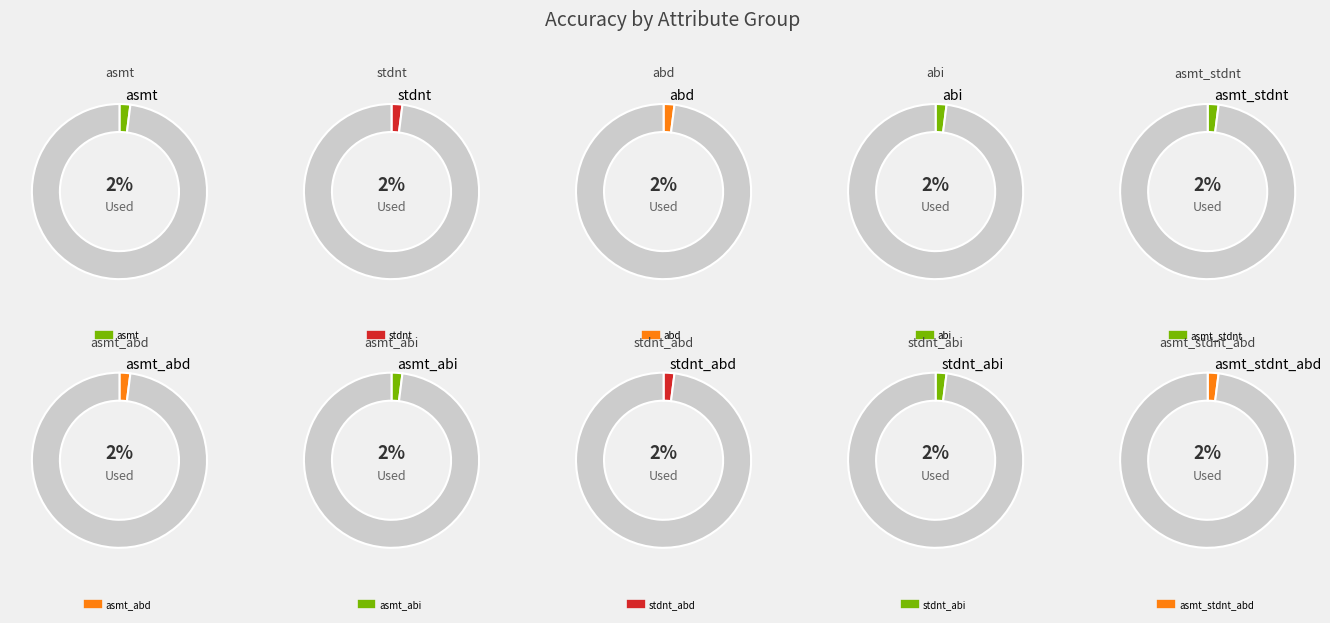

True or false: abd accounts for 1% of the total.

False